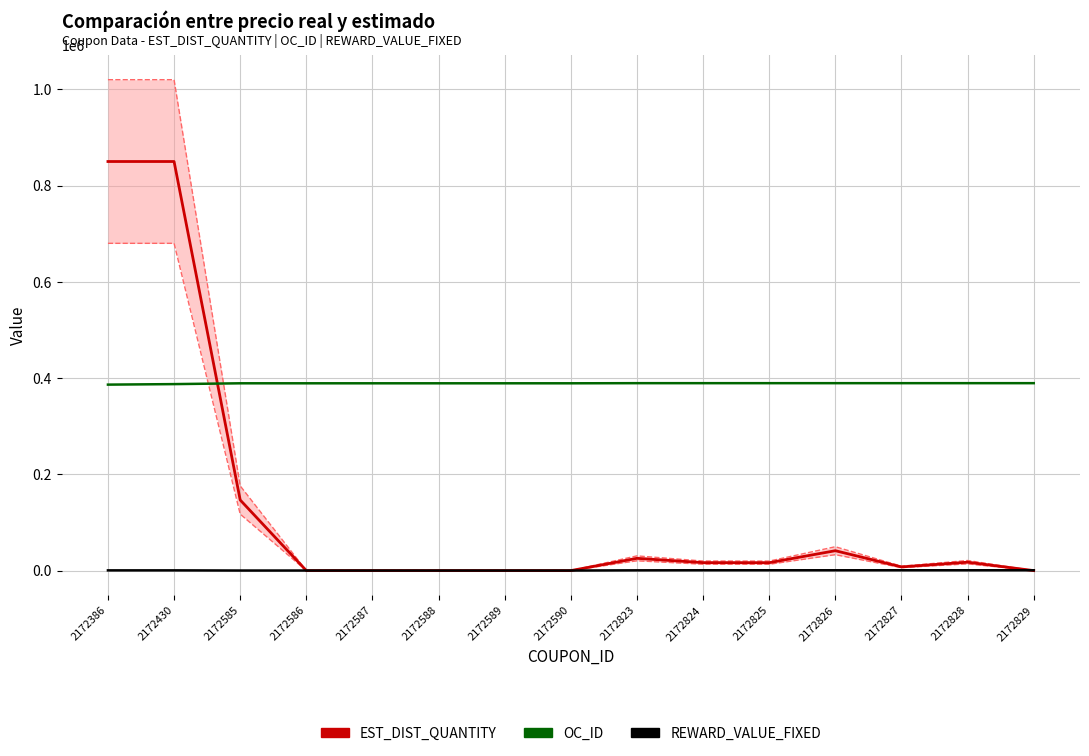

True or false: REWARD_VALUE_FIXED has a value of 830 at 2172386.

False